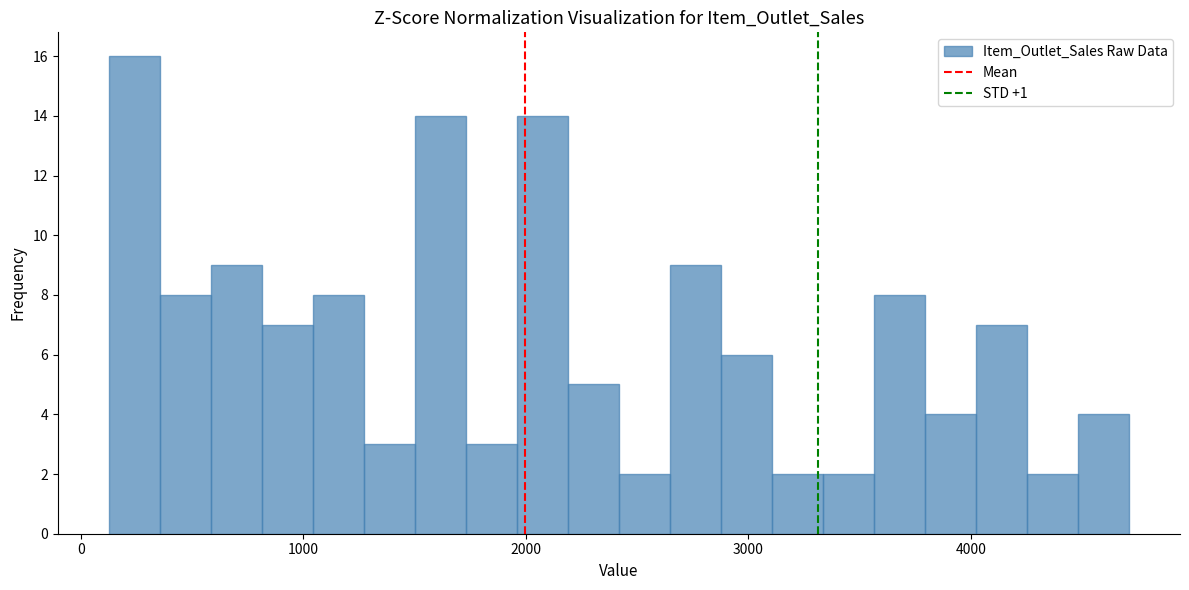

Read against the x-axis, roughly where is the centre of the tallest bar?

200